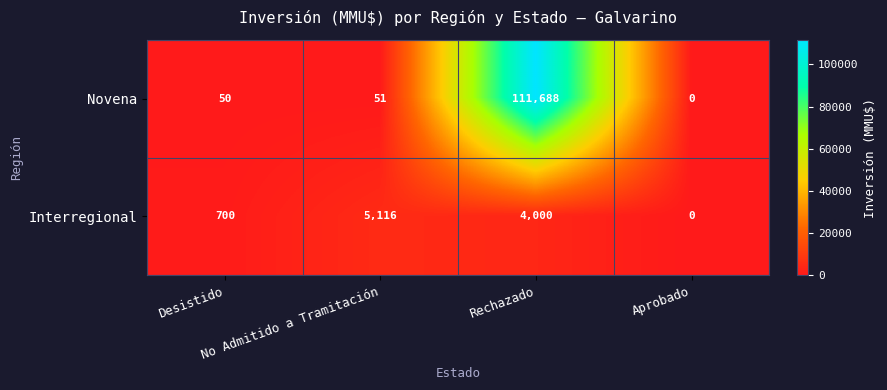

What is the average value of the Novena series?

27947